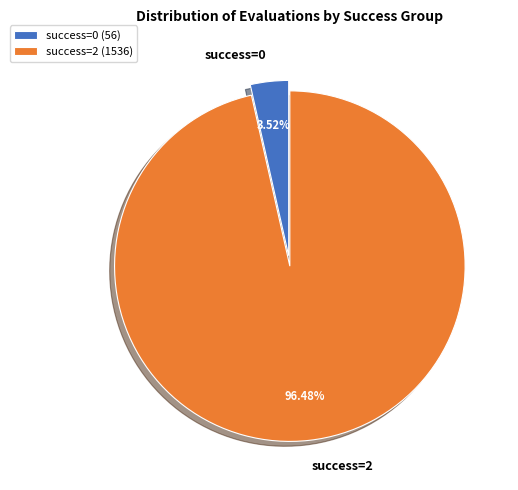

Do success=0 and success=2 together represent more than half of the pie?

Yes